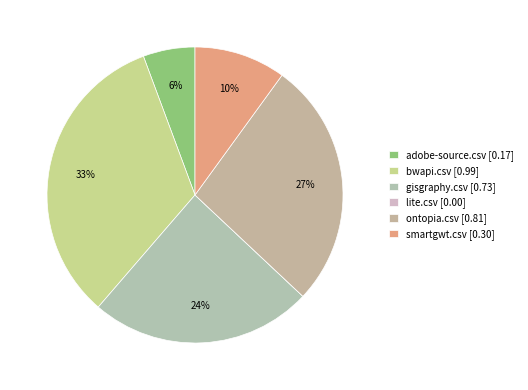

What is the change in value from adobe-source.csv to gisgraphy.csv?

+0.6